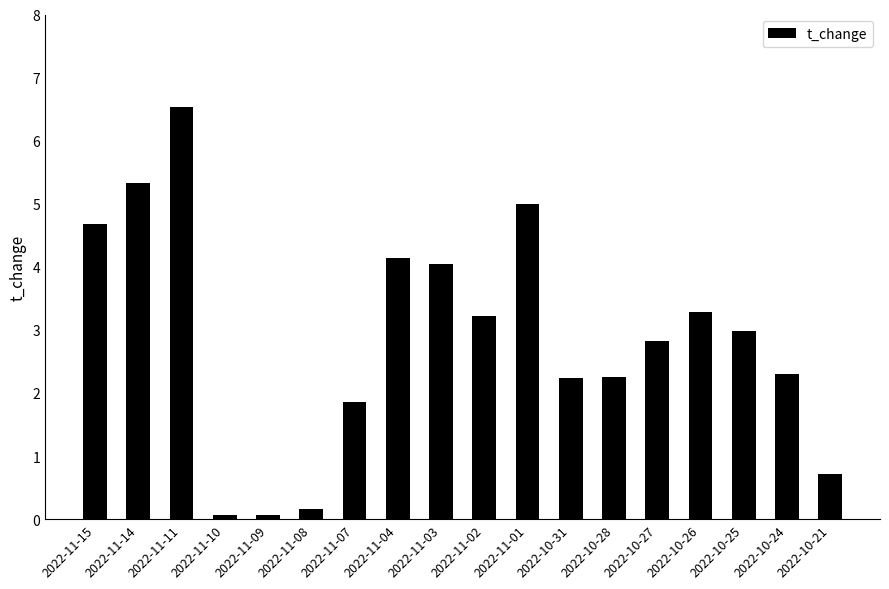

What is the sum of the values at 2022-10-28 and 2022-11-10?

2.3